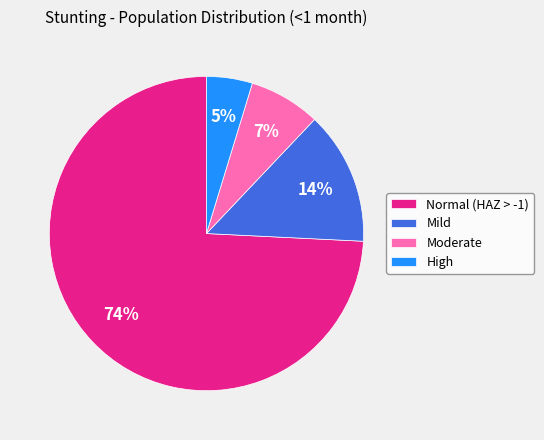

Rank the categories by value from lowest to highest.

High, Moderate, Mild, Normal (HAZ > -1)